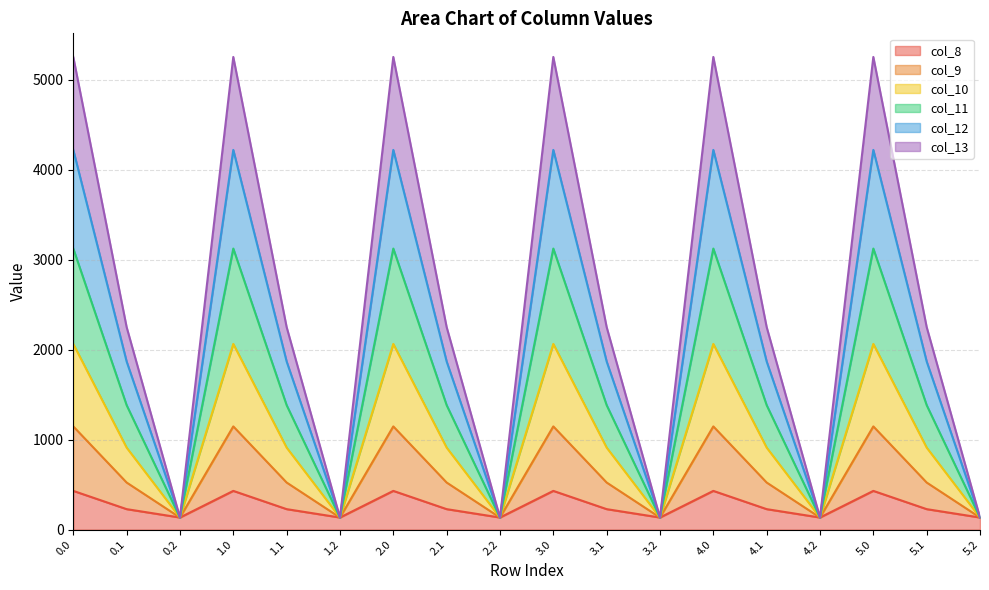

What value does the col_11 series have at 3.2?

134.2